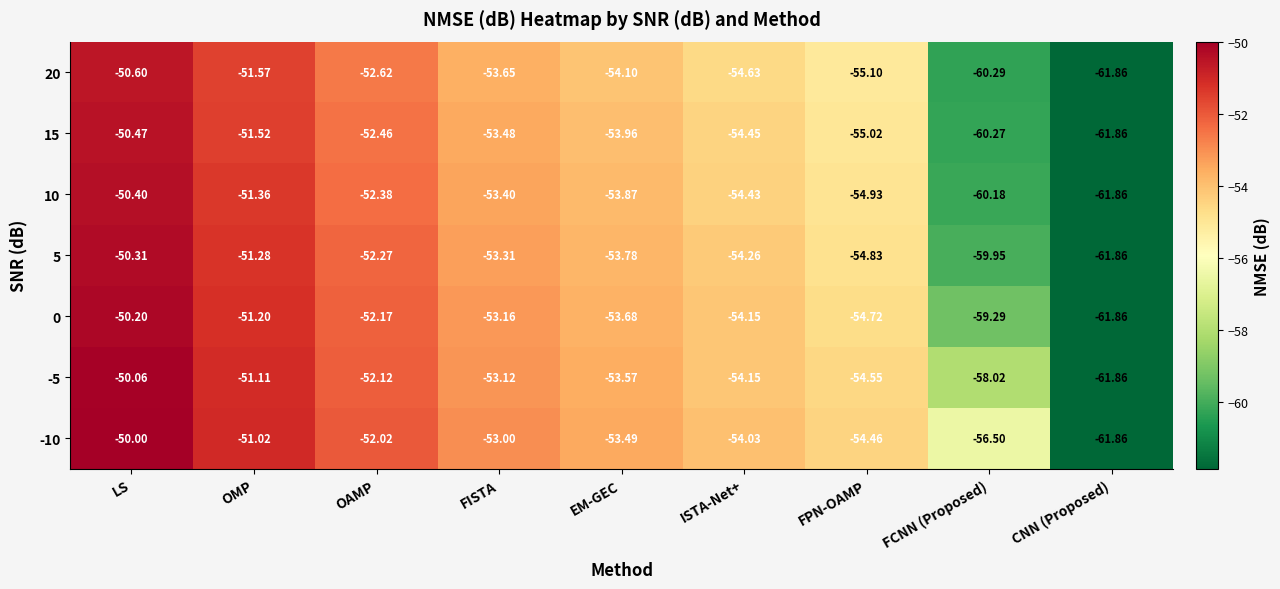

List the labels in order of -5 value, smallest first.

CNN (Proposed), FCNN (Proposed), FPN-OAMP, ISTA-Net+, EM-GEC, FISTA, OAMP, OMP, LS